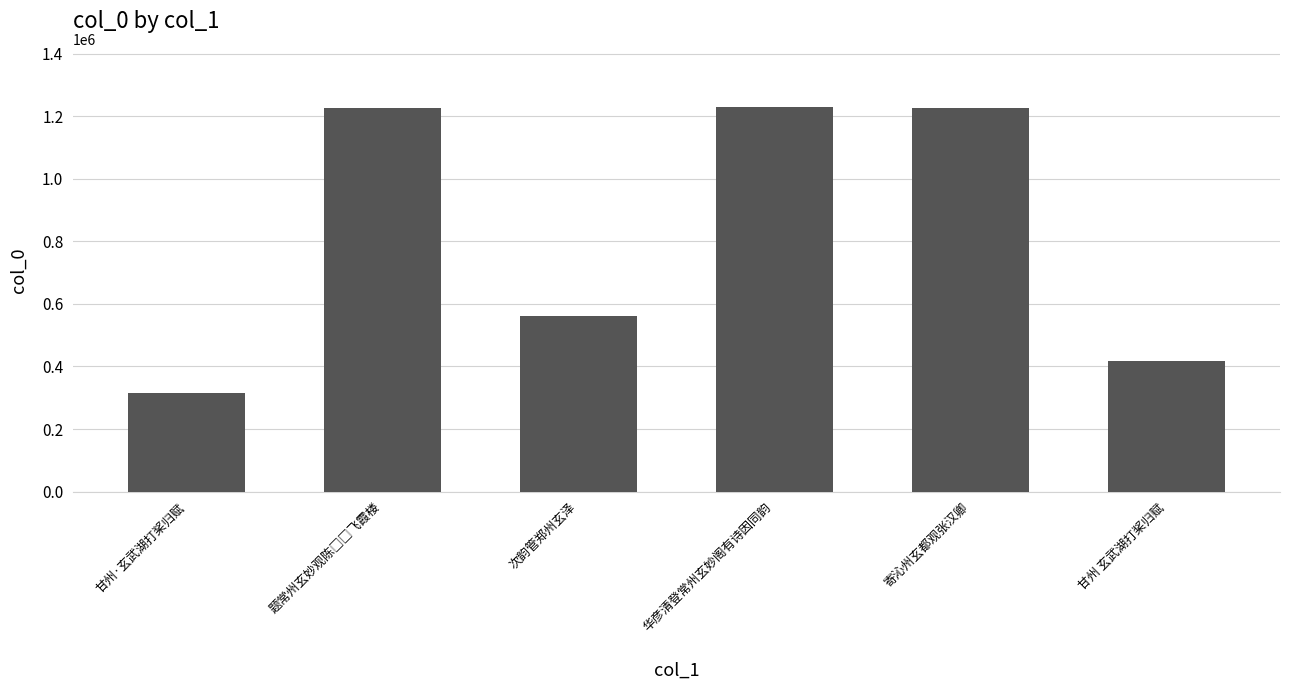

What value does the data have at 甘州 玄武湖打桨归赋, to the nearest 10?

416730